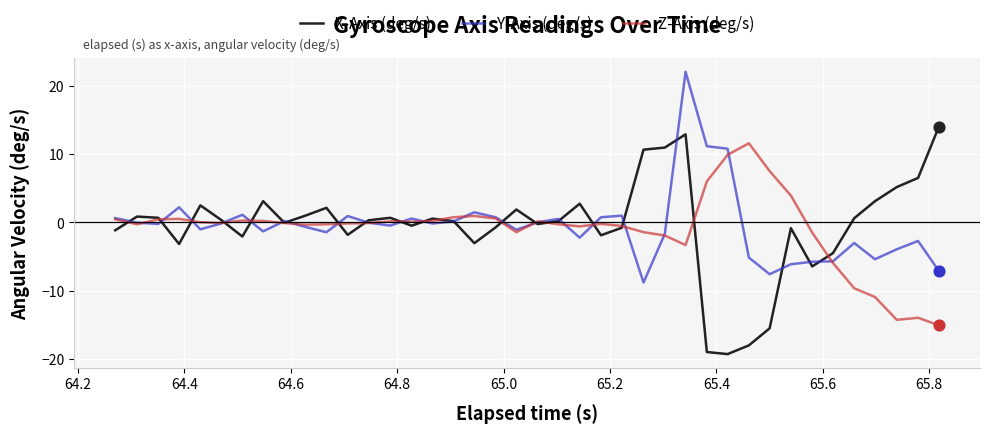

What are all the series names shown in the legend?

X-Axis (deg/s), Y-Axis (deg/s), Z-Axis (deg/s)